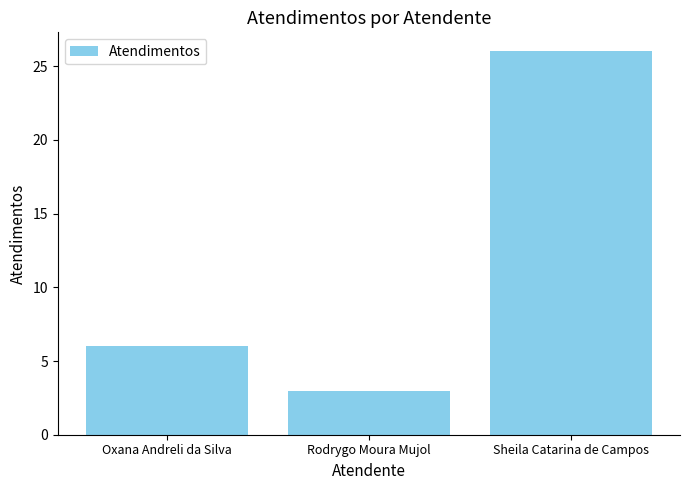

What is the sum of the values at Oxana Andreli da Silva and Rodrygo Moura Mujol?

9